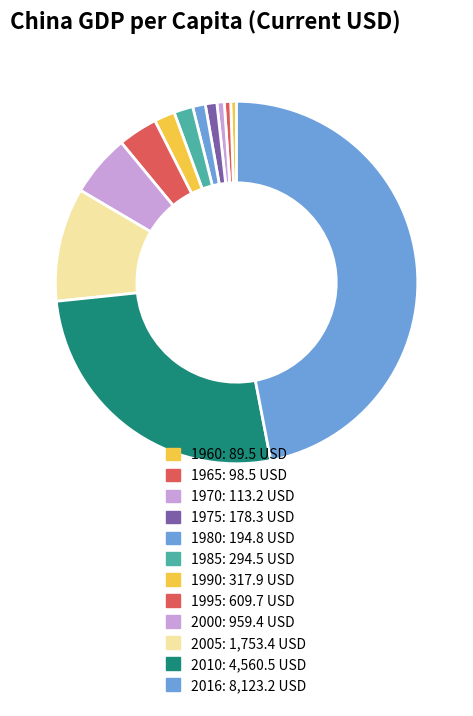

Is 1970 the majority of the pie?

No